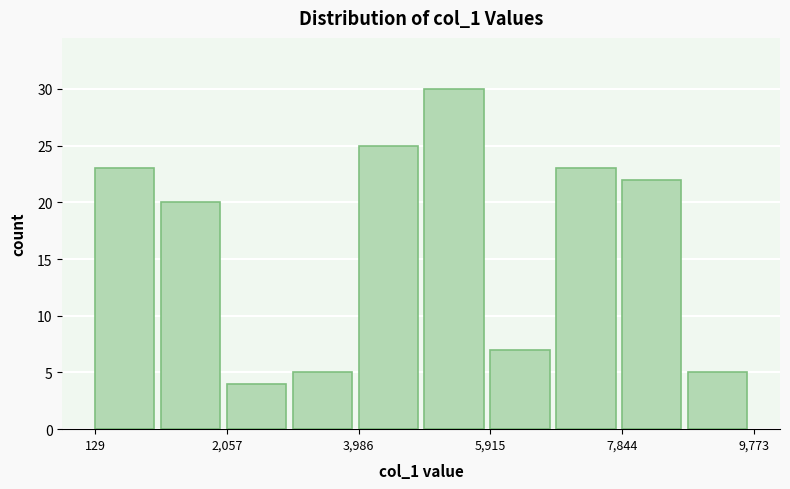

What is the height of the bar covering 3000 to 4000 on the x-axis? Neither the bar edges nor the heights are printed on the chart, so give them approximately, as read against the axes.

5